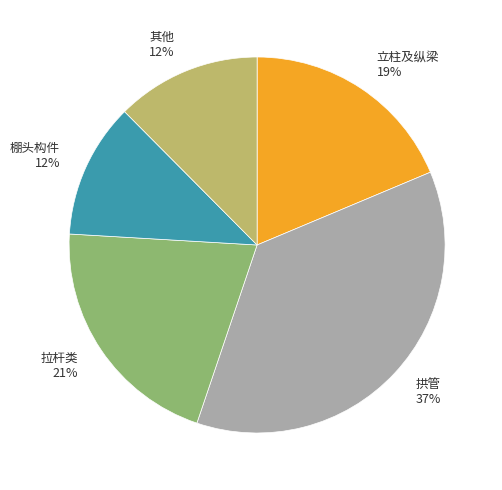

Is the sum of 其他 and 拱管 greater than half?

No